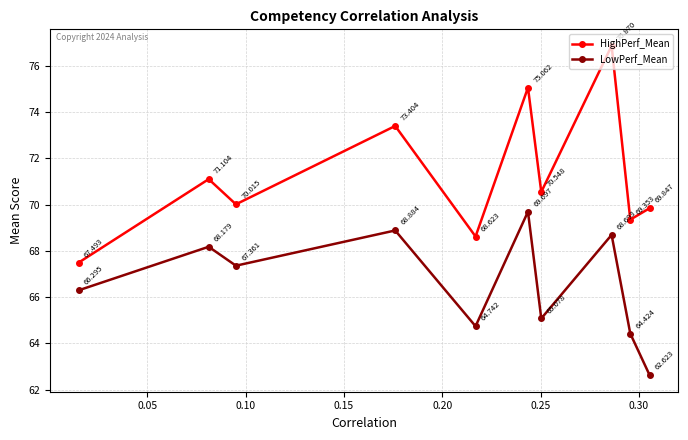

Which series has the largest total across all categories?

HighPerf_Mean